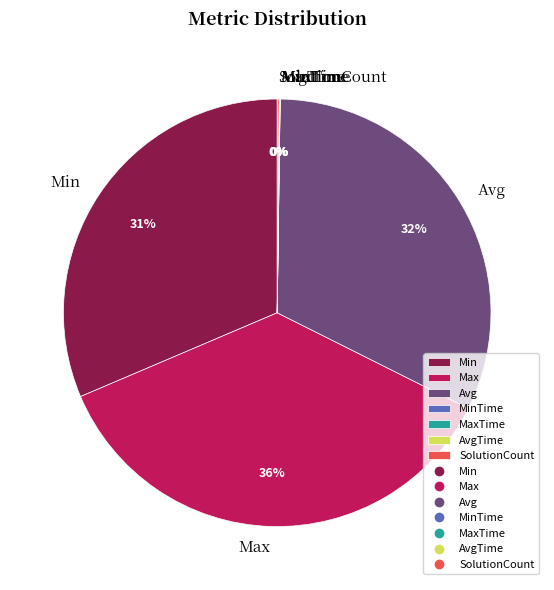

To the nearest percent, what is the combined percentage of Min and Avg?

64%